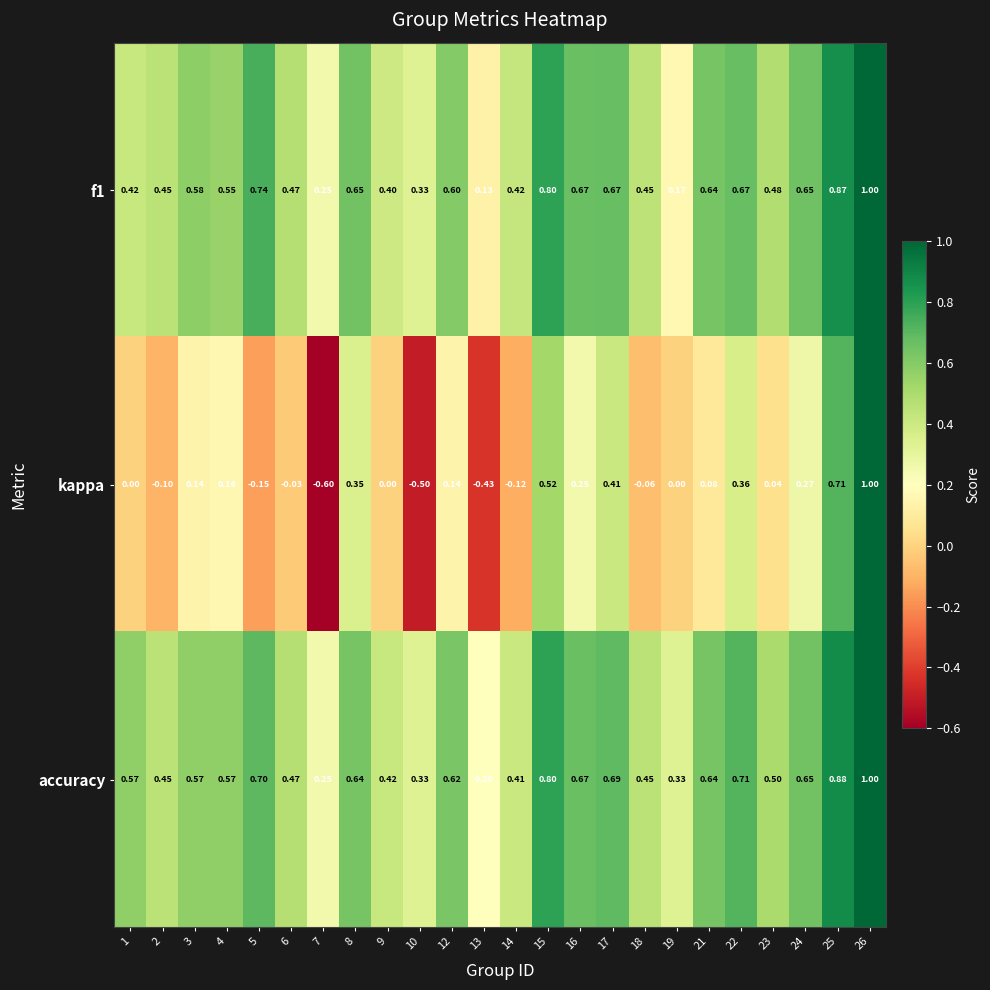

Which series has the largest range (max minus min)?

kappa